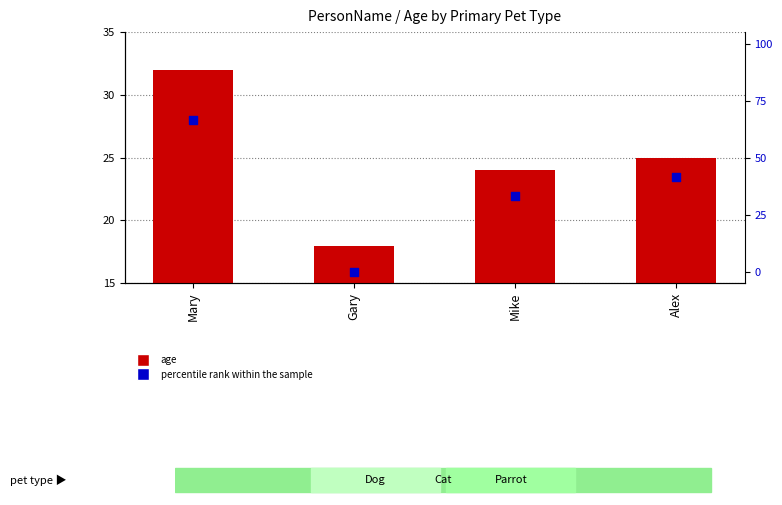

Is the value of percentile rank within the sample at Mike greater than the value of age at Mike?

Yes